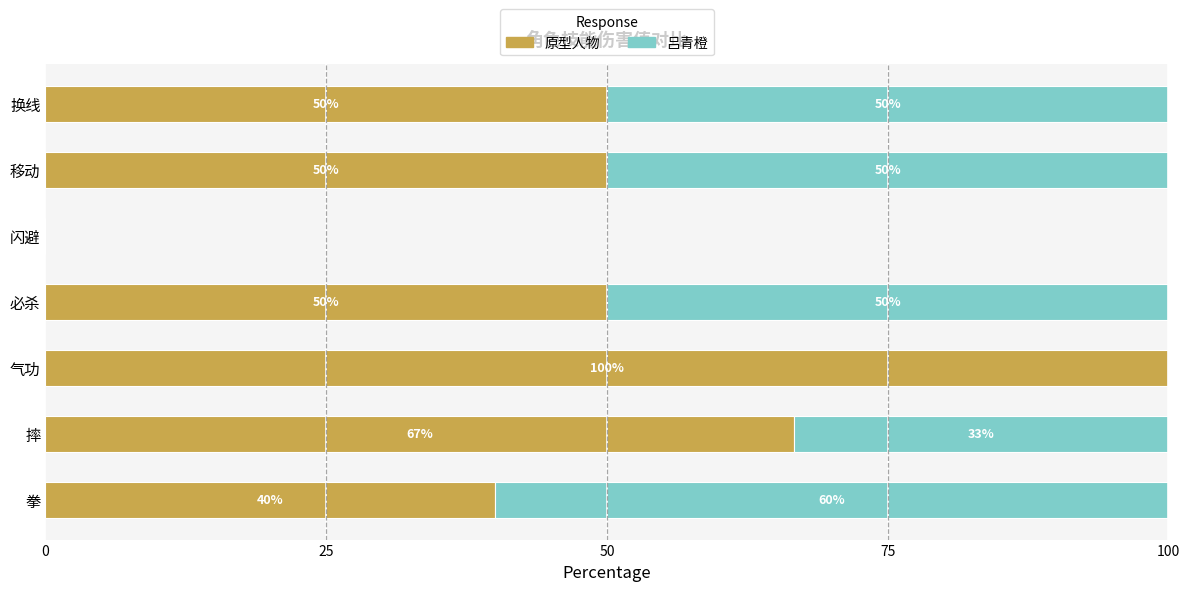

What is the highest value of the 原型人物 series?

100.0